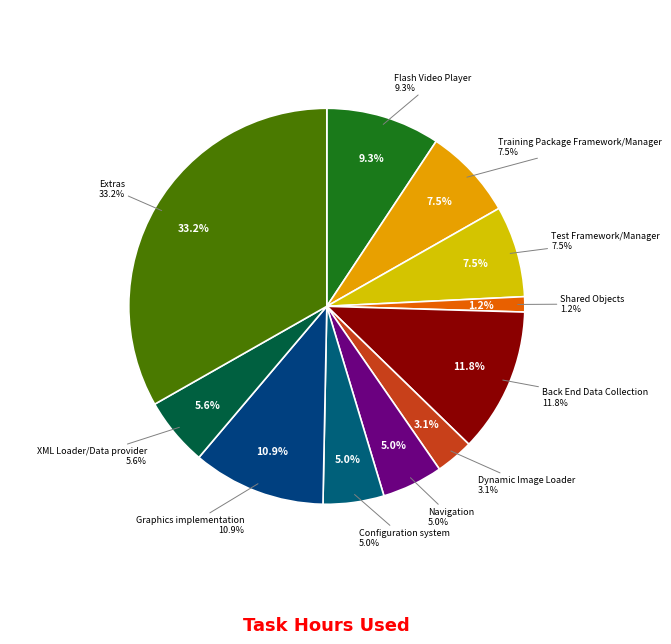

To the nearest percent, what portion does Shared Objects represent?

1%